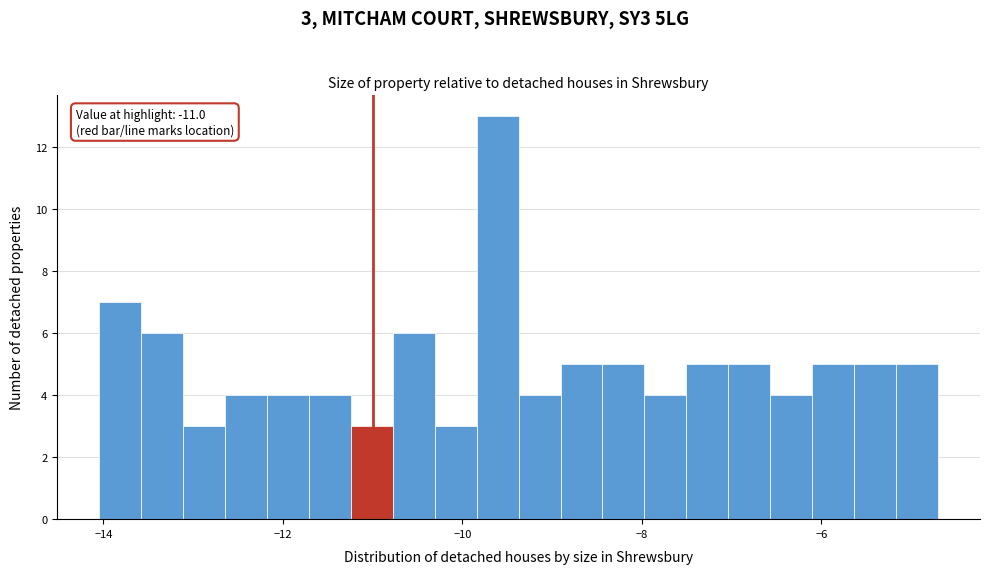

Read against the x-axis, roughly where is the centre of the tallest bar?

-9.6